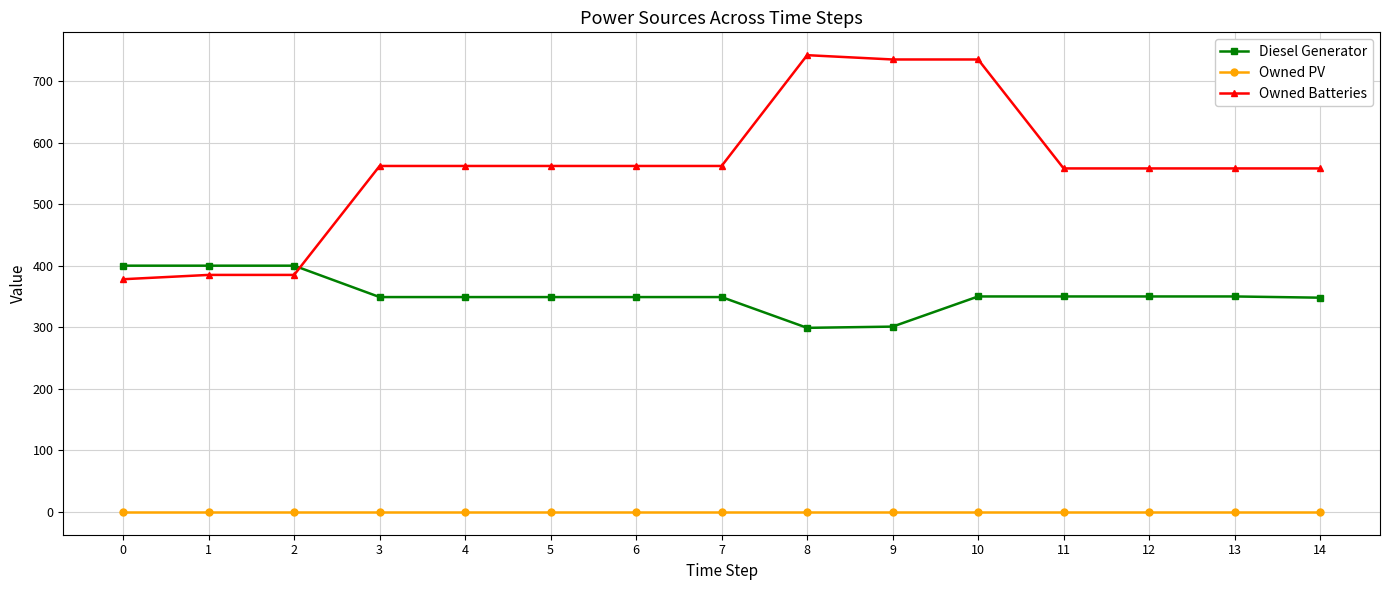

What is the maximum value shown in the chart?

742